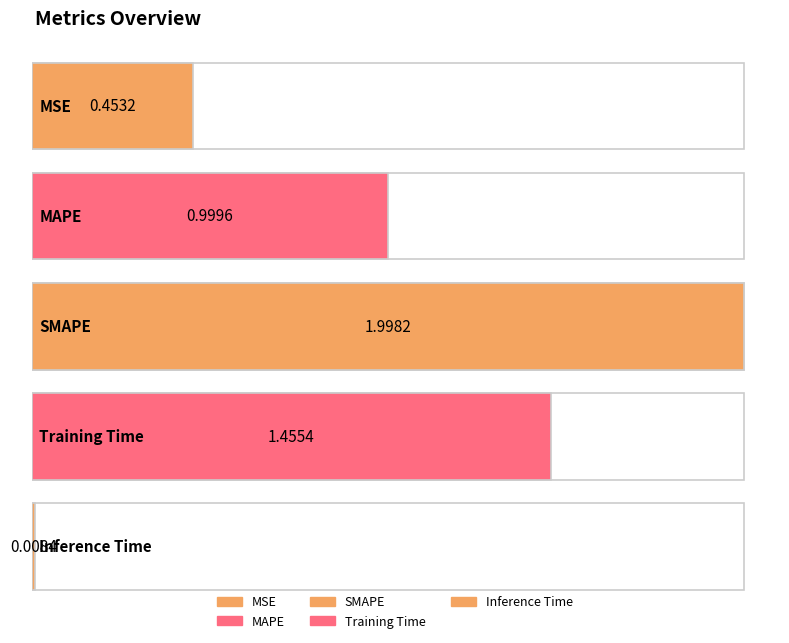

Reading left to right, extract all data points from this chart.

0.5	1.0	2.0	1.5	0.0